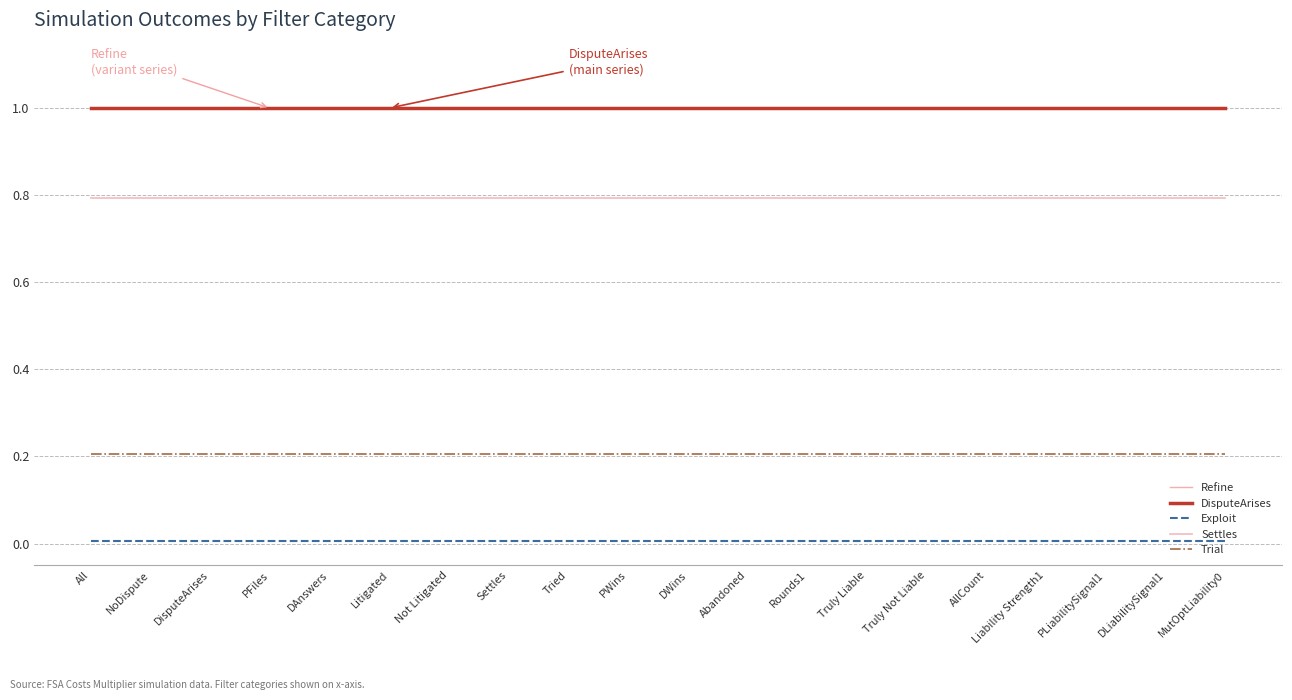

How many lines are shown in the chart?

5